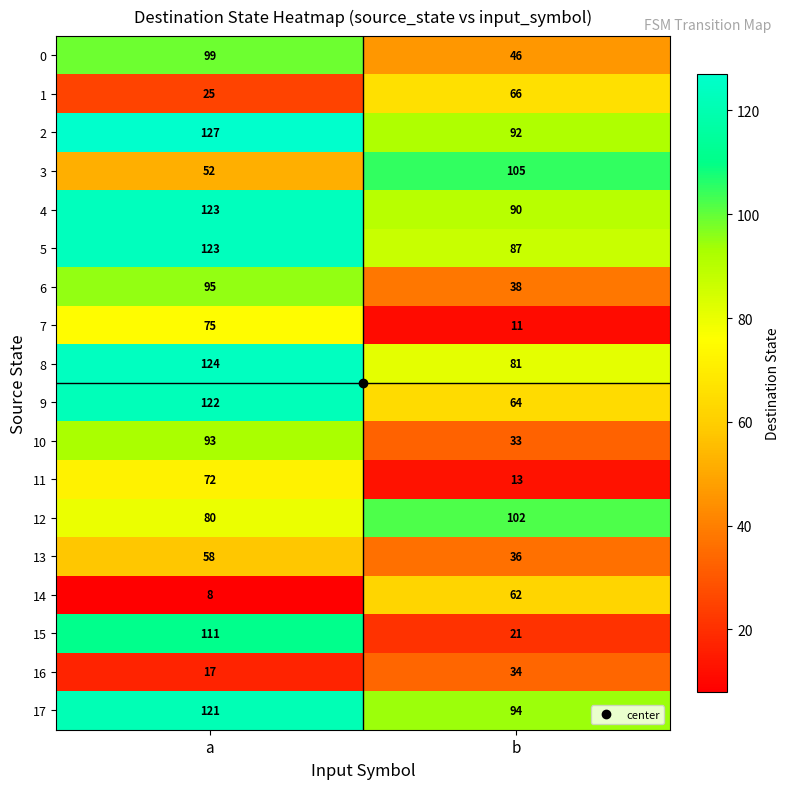

What is the difference between the maximum and minimum values in the 8 series?

43